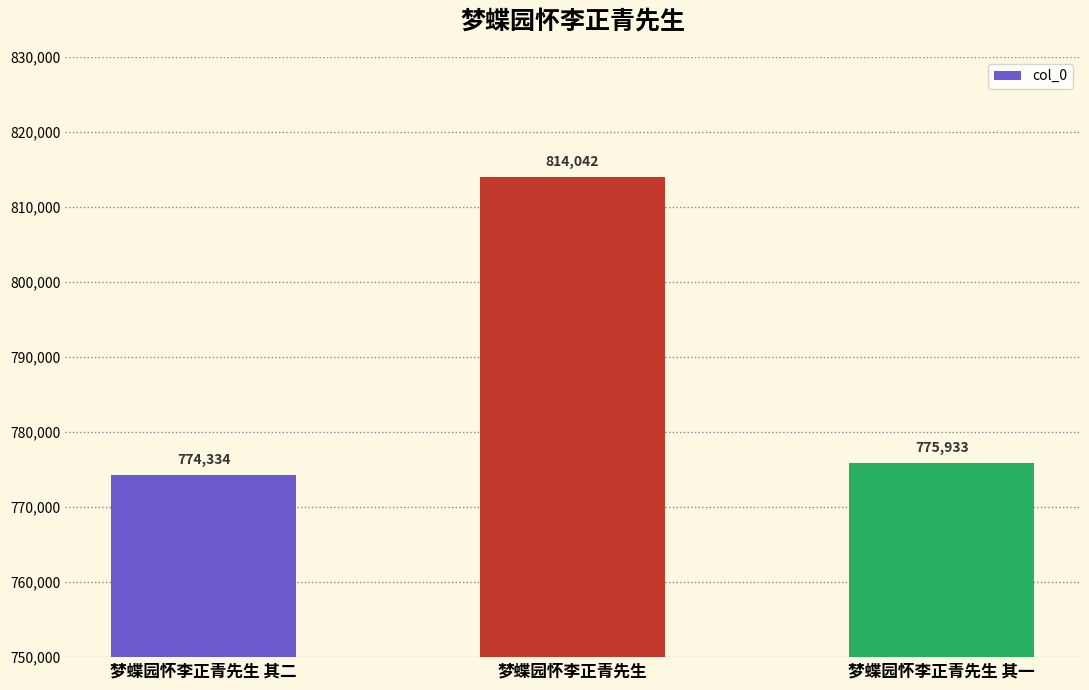

What is the label of the 3rd bar from the left?

梦蝶园怀李正青先生 其一